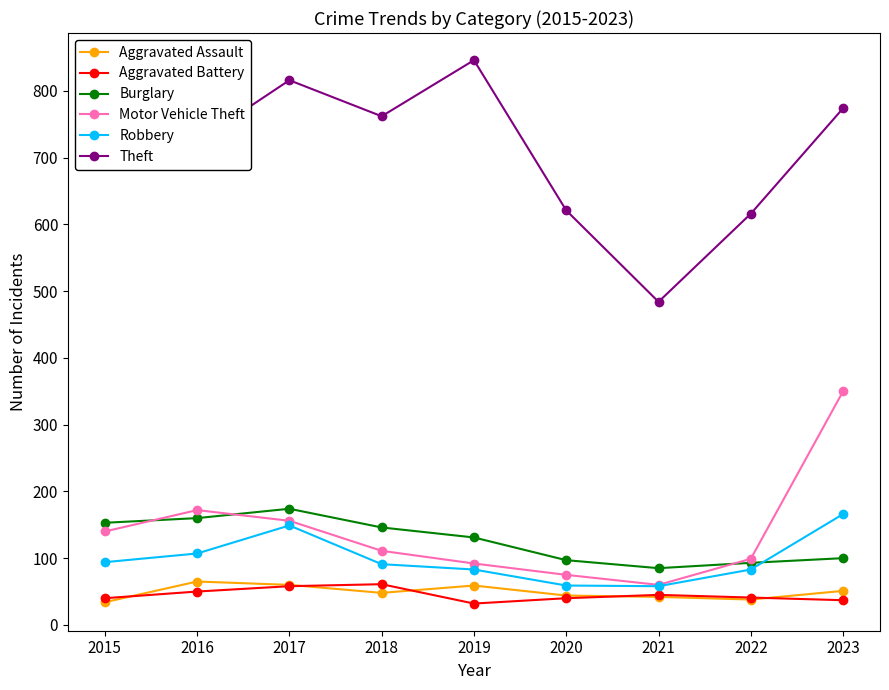

What are all the series names shown in the legend?

Aggravated Assault, Aggravated Battery, Burglary, Motor Vehicle Theft, Robbery, Theft